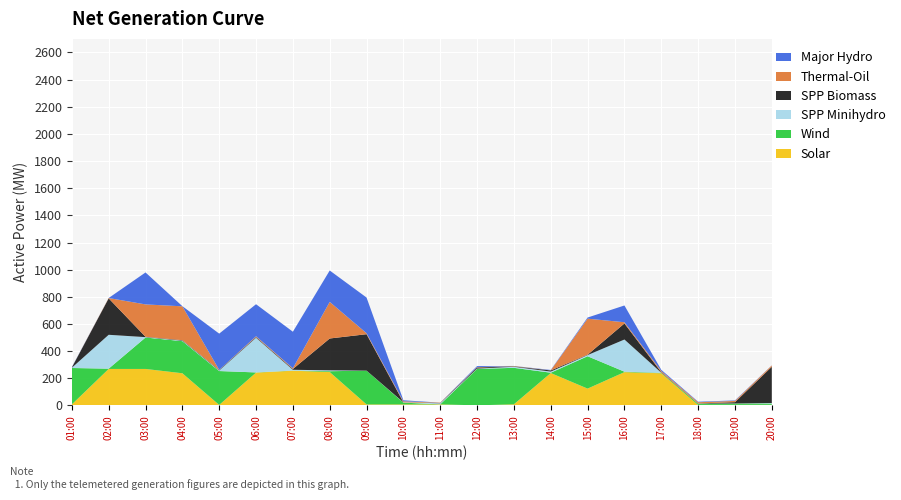

True or false: Solar has a value of 123.8 at 15:00.

True